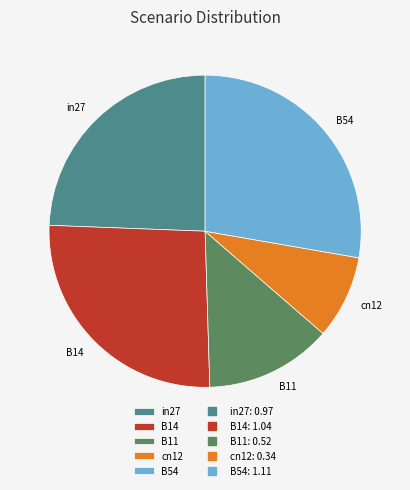

How many segments does this pie chart have?

5